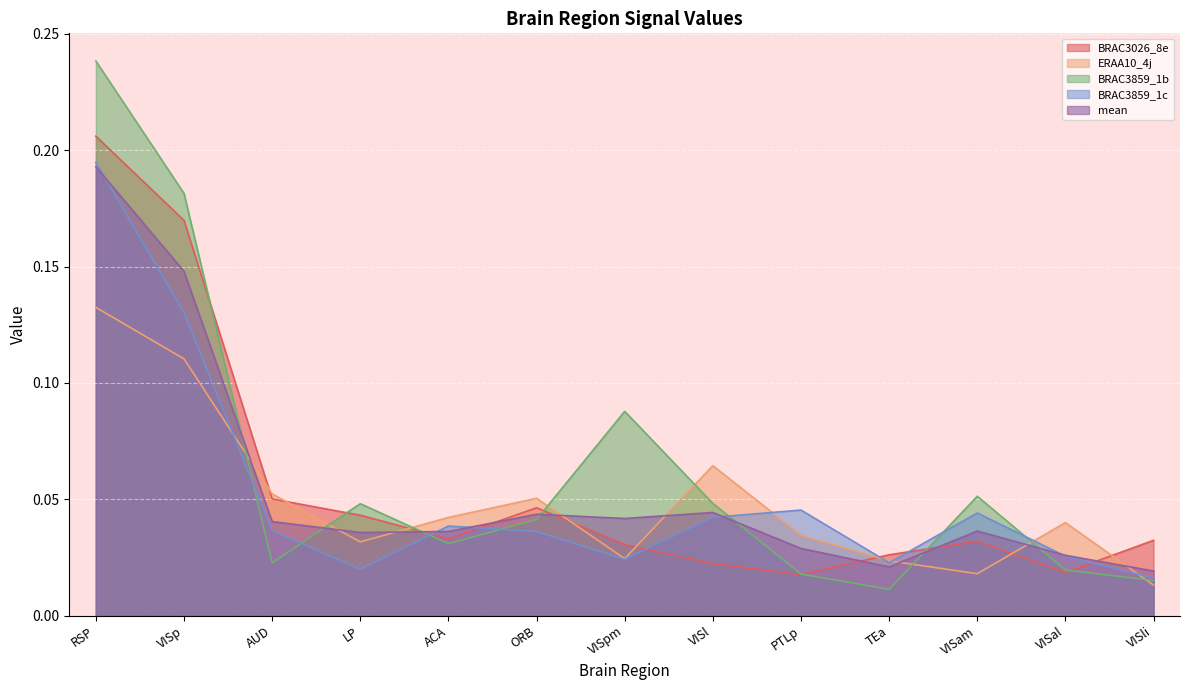

The value of BRAC3859_1c at VISpm is 0.0. True or false?

True